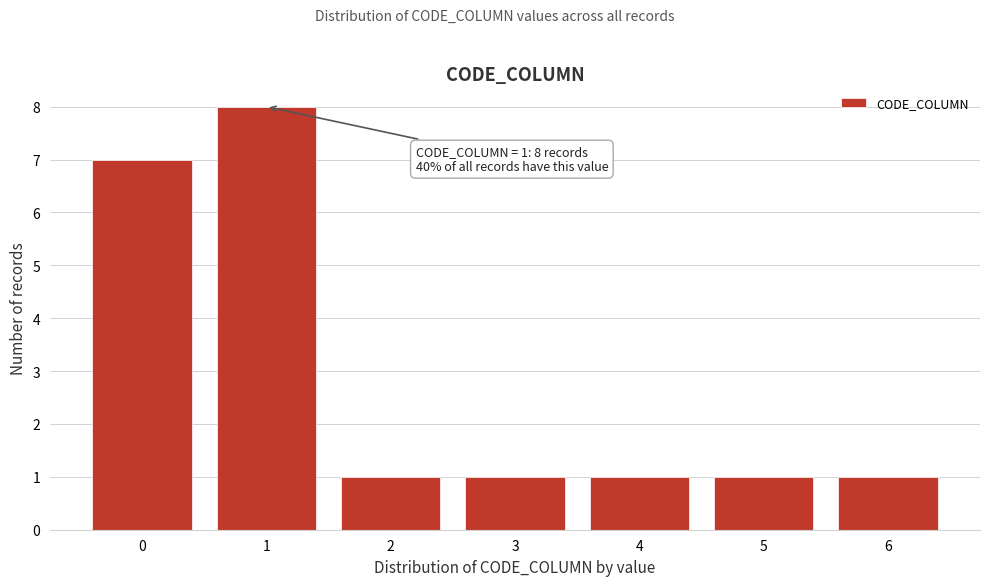

Reading left to right, list all the values displayed in this chart.

7	8	1	1	1	1	1